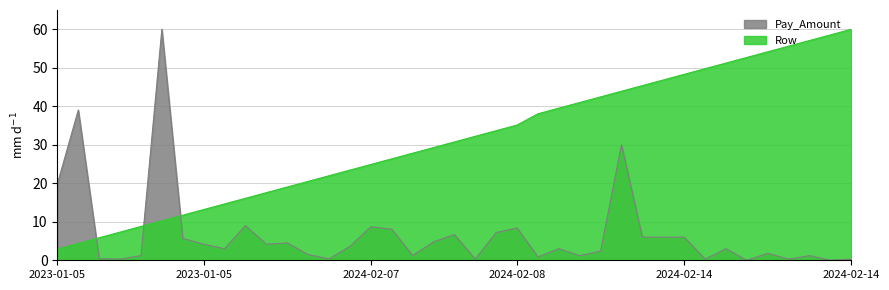

At how many categories does at least one series exceed 59?

2